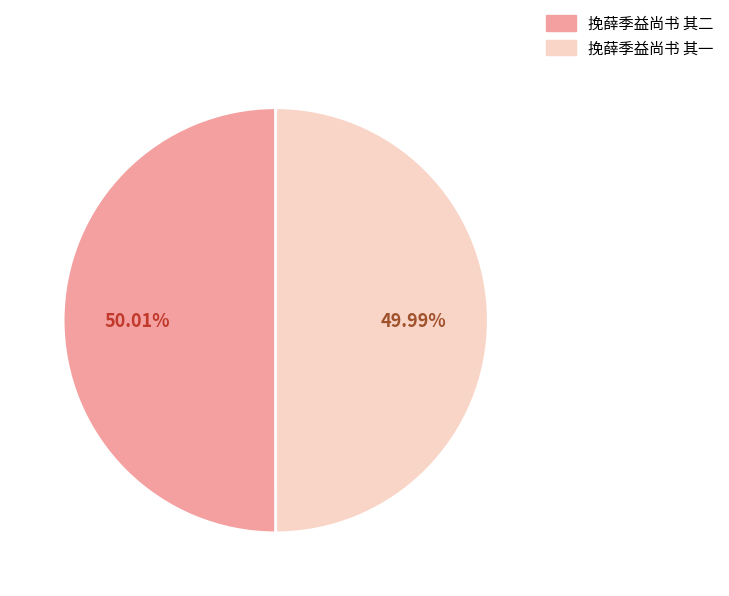

Does any single category account for the majority?

Yes